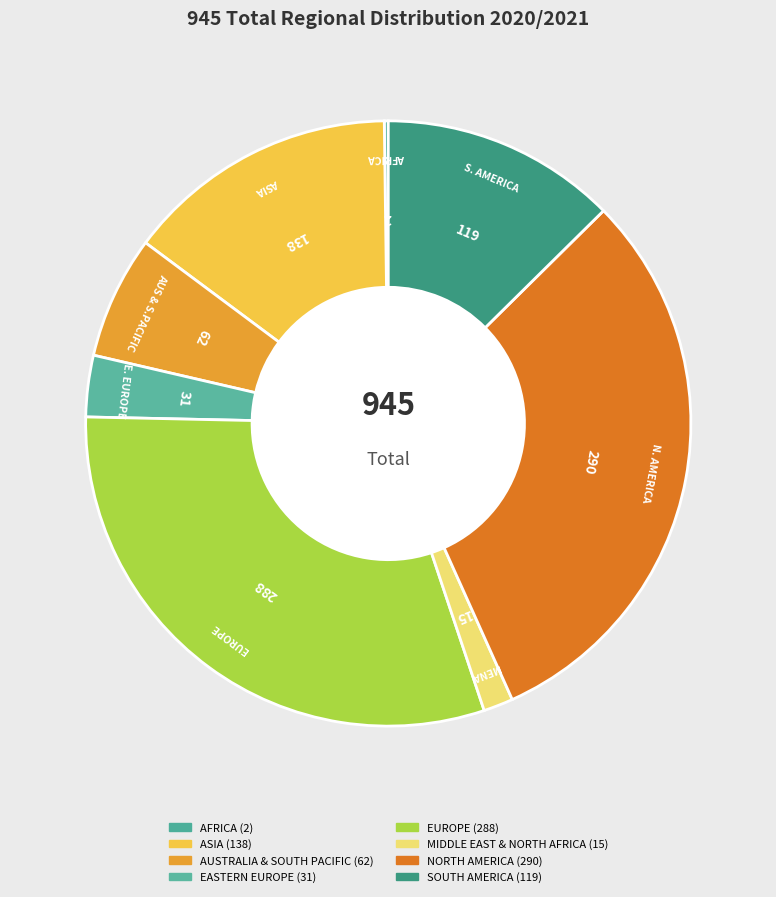

Is it true that NORTH AMERICA is 21% of the pie?

False